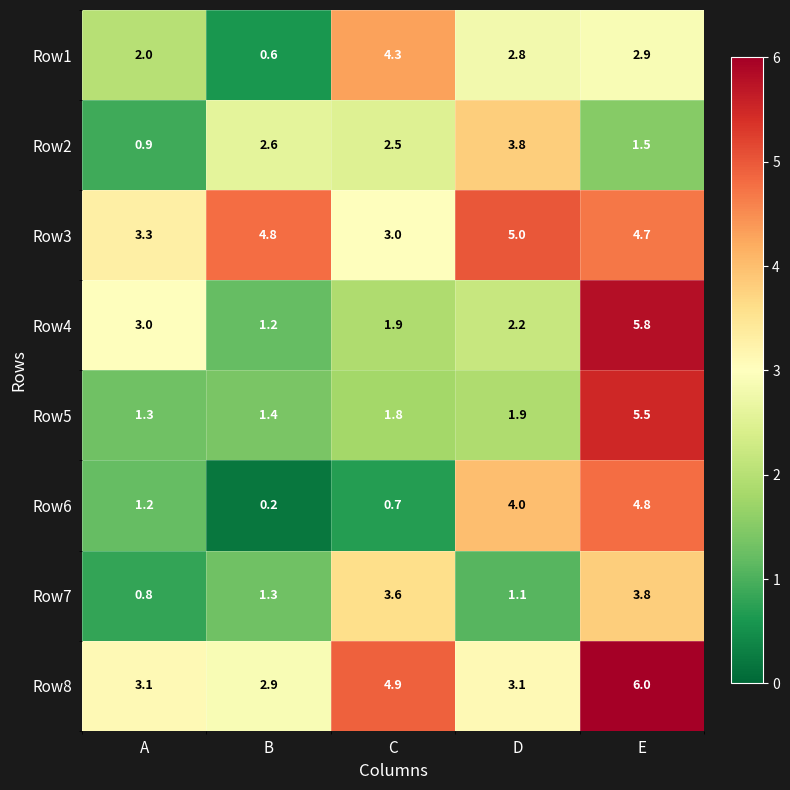

What is the difference between the second highest and second lowest values in the Row3 series?

1.5